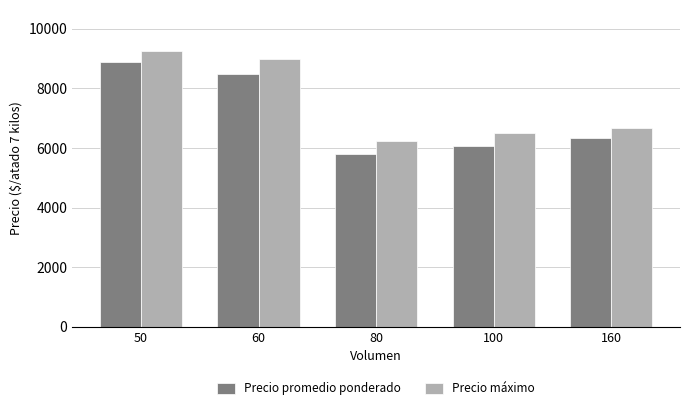

What is the difference between the highest and lowest values at 60?

500